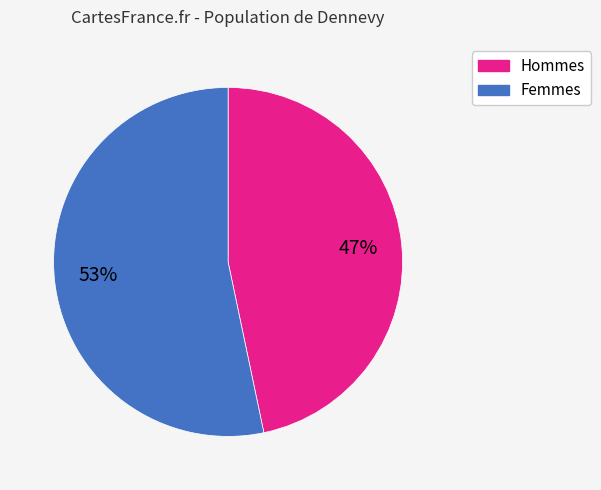

To the nearest percent, what is the average slice percentage?

50%